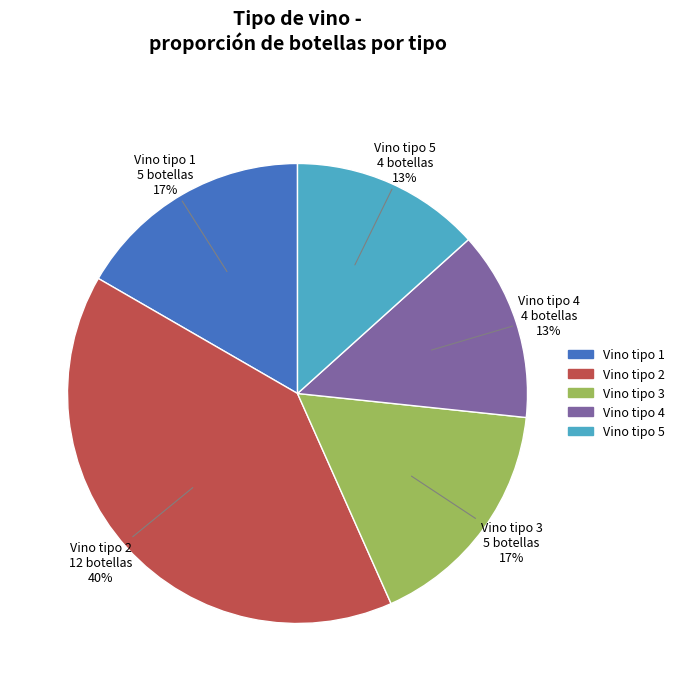

Is there any slice that represents more than half of the pie?

No